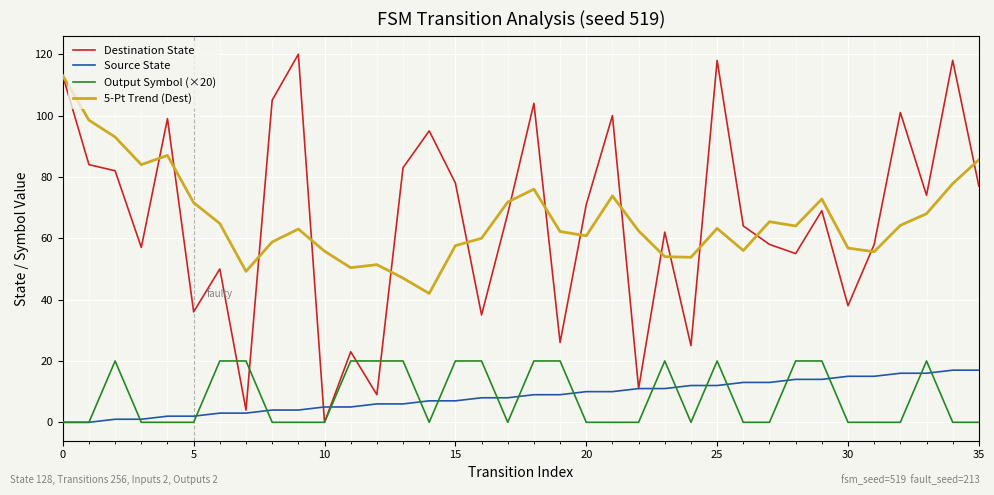

True or false: 5-Pt Trend (Dest) and Source State cross at least once.

False